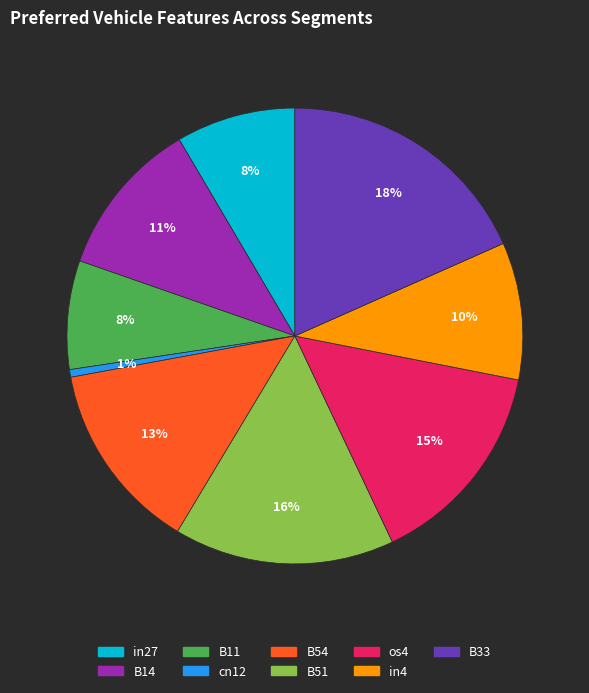

To the nearest percent, what is the difference between the B11 and cn12 slice percentages?

7%